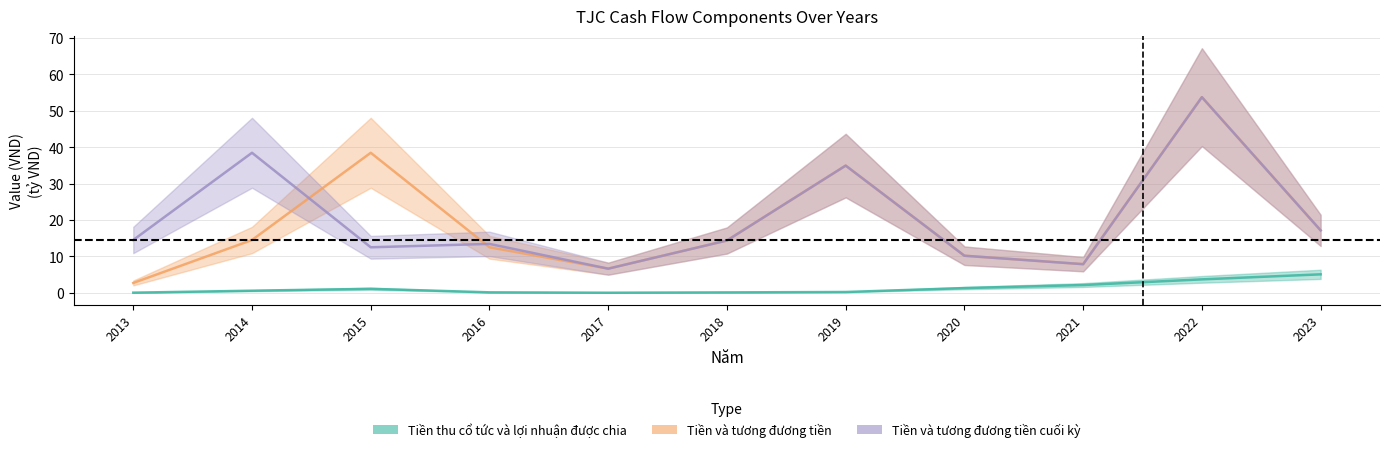

What is the difference between the Tiền và tương đương tiền values at 2023 and 2019?

17.8